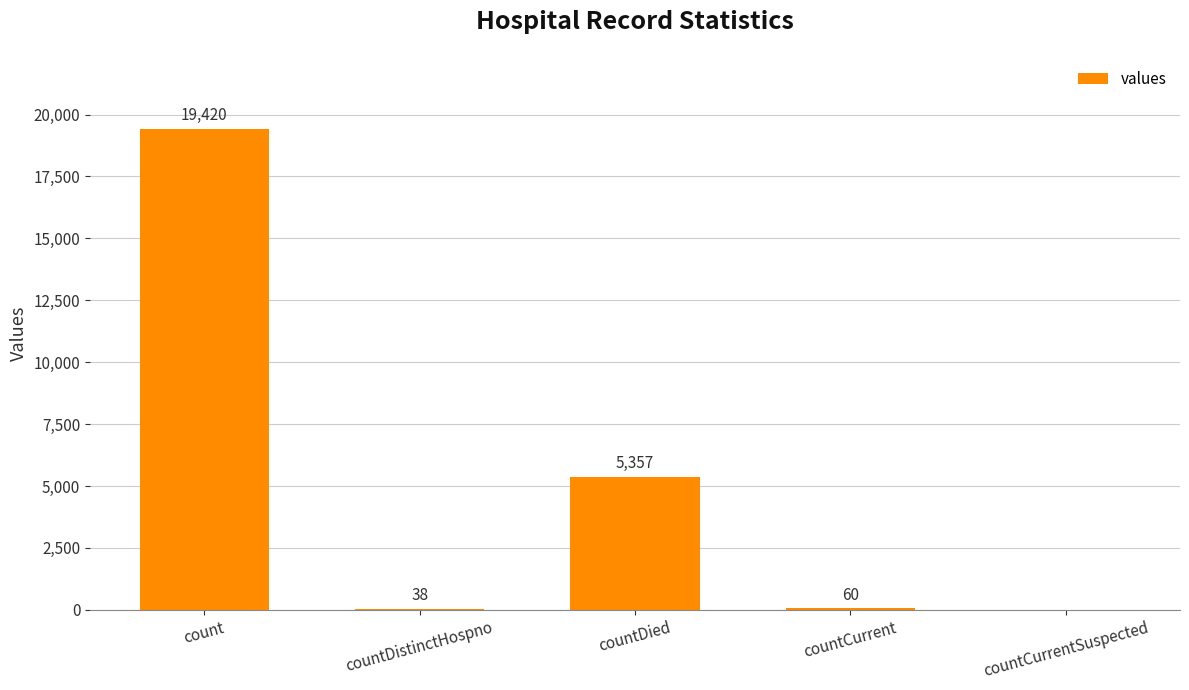

What is the sum of all values?

24875